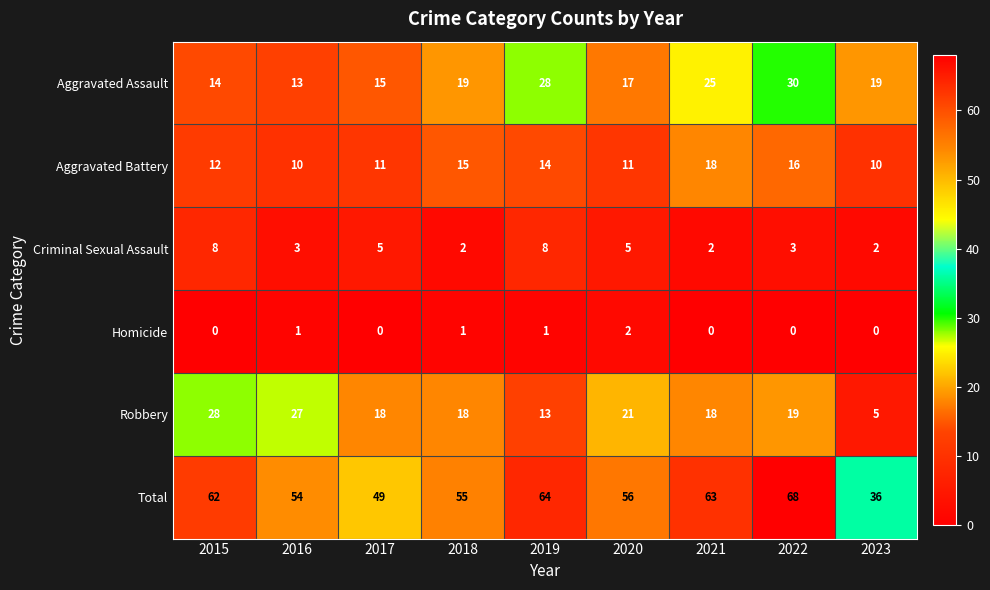

What is the approximate value of Aggravated Assault at 2019?

28